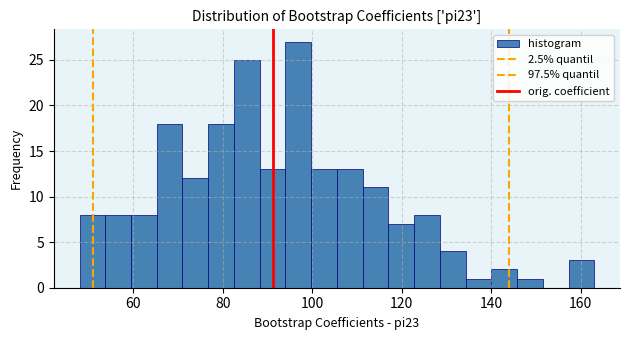

Read against the x-axis, roughly where is the centre of the tallest bar?

96